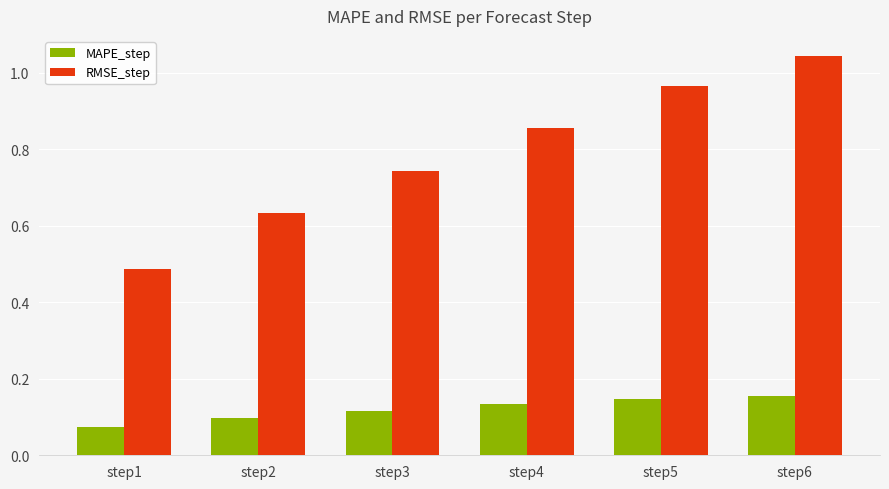

How many bars are there in total?

12